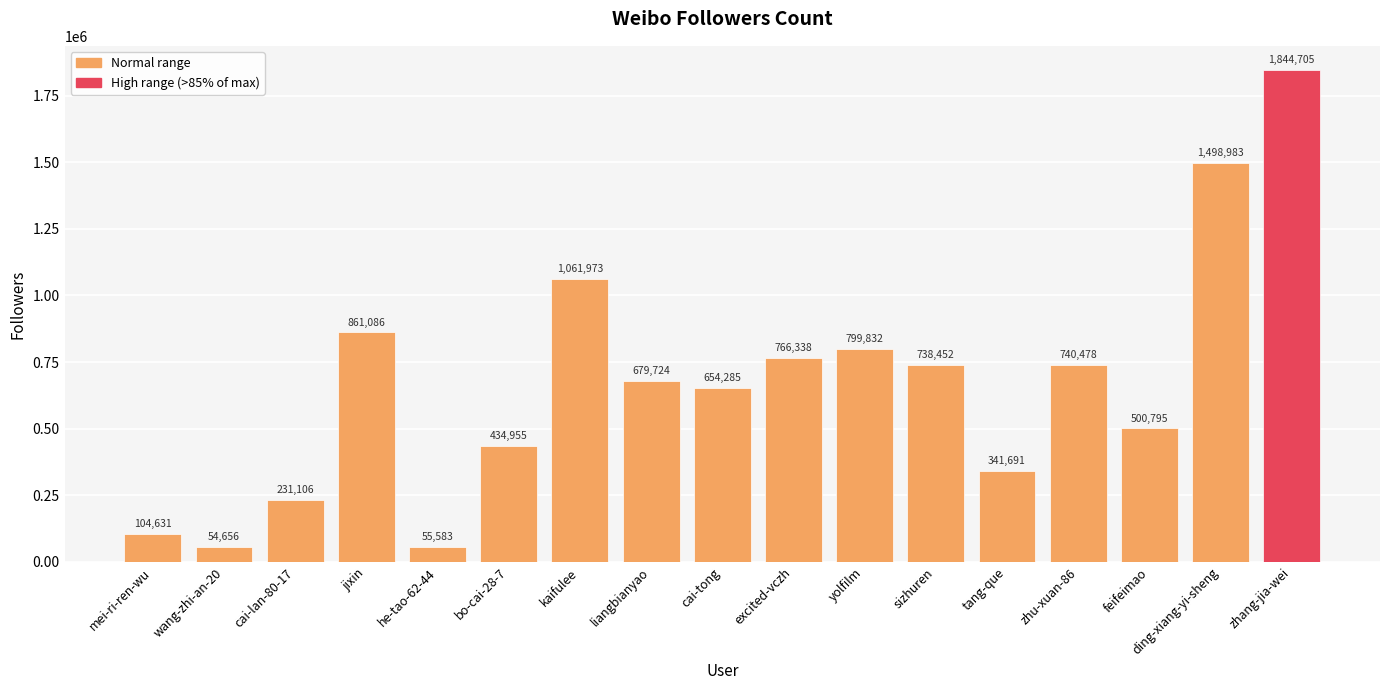

What is the smallest value displayed?

54656